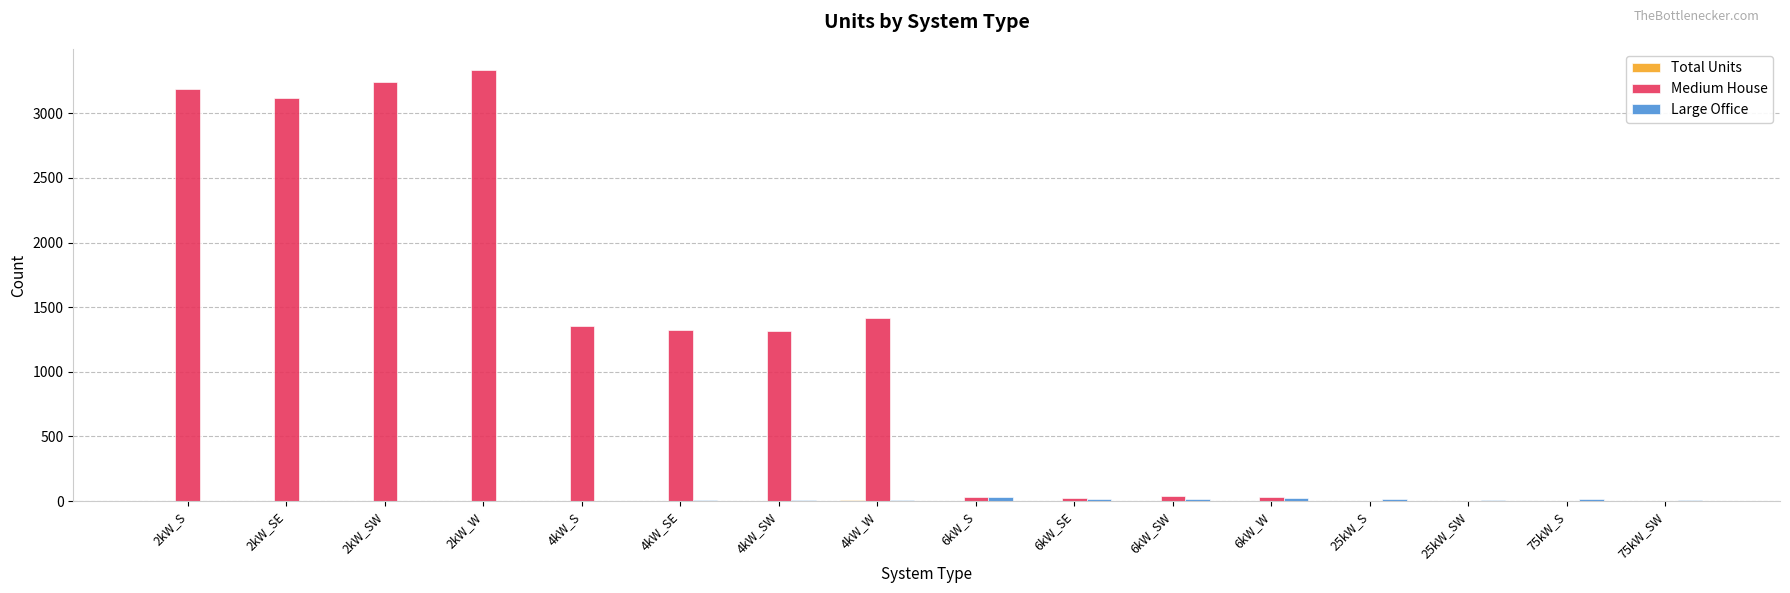

At which category does the chart reach its peak across all series?

2kW_W